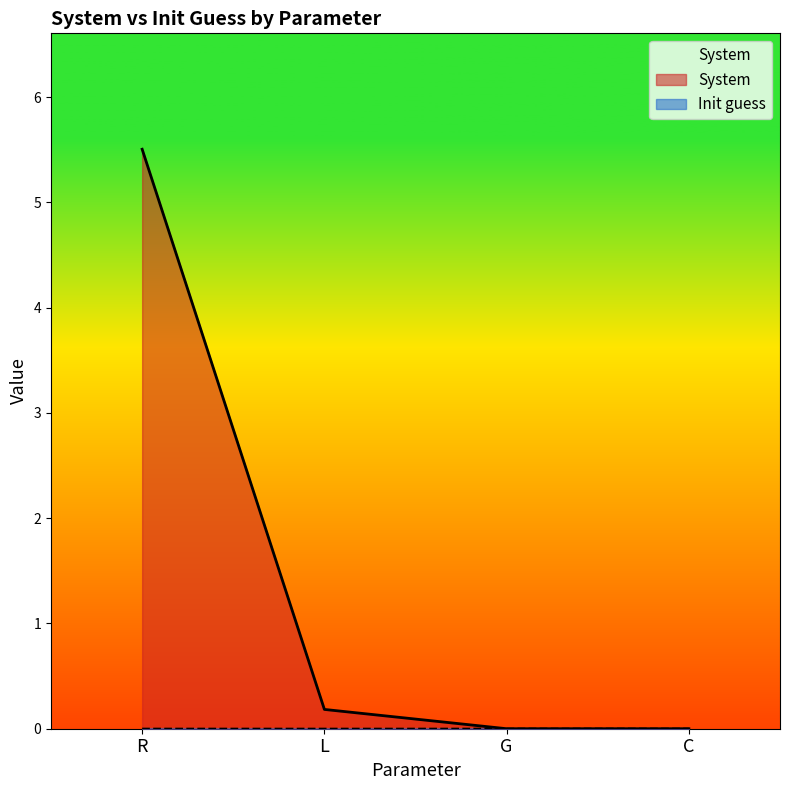

Which label corresponds to the largest value in the chart?

R